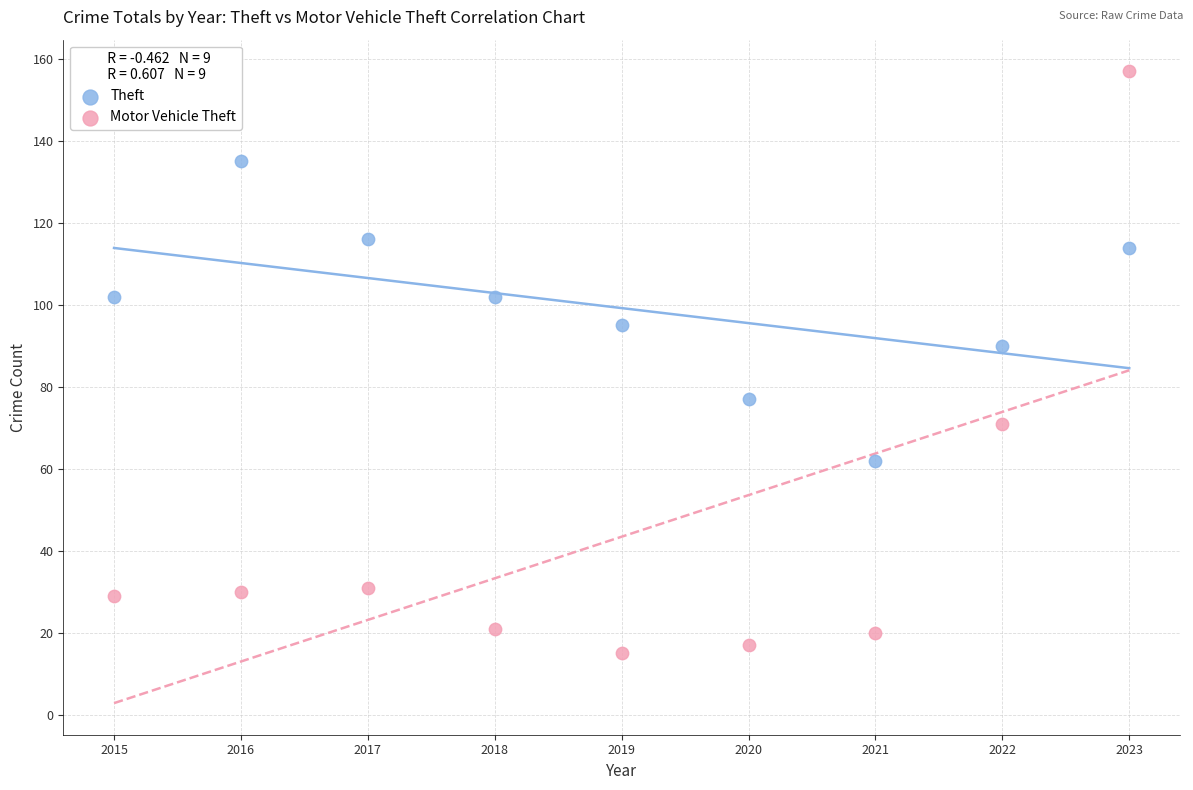

Which series has the largest Y range (max minus min)?

Motor Vehicle Theft